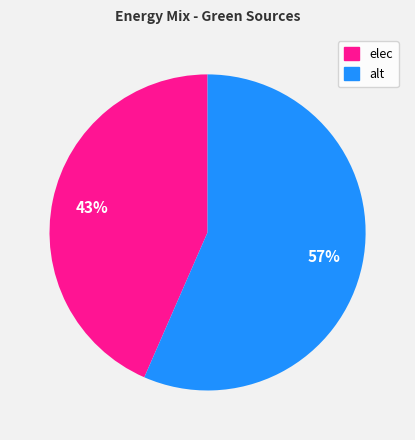

To the nearest percent, what portion does elec represent?

43%